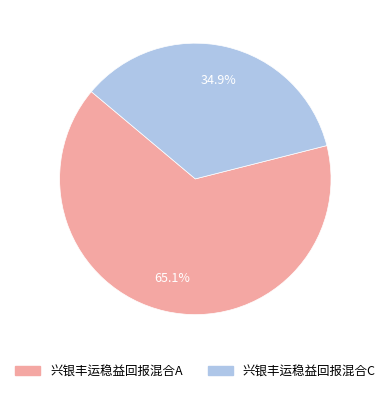

How many segments does this pie chart have?

2